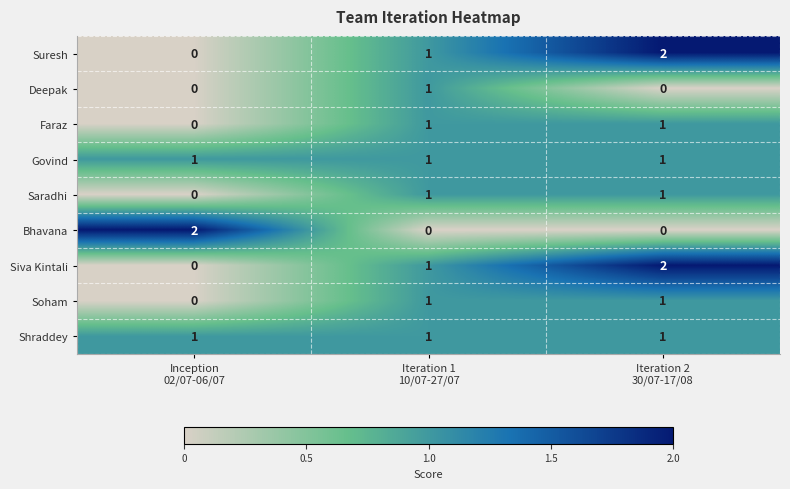

At how many categories does at least one series exceed 0?

3